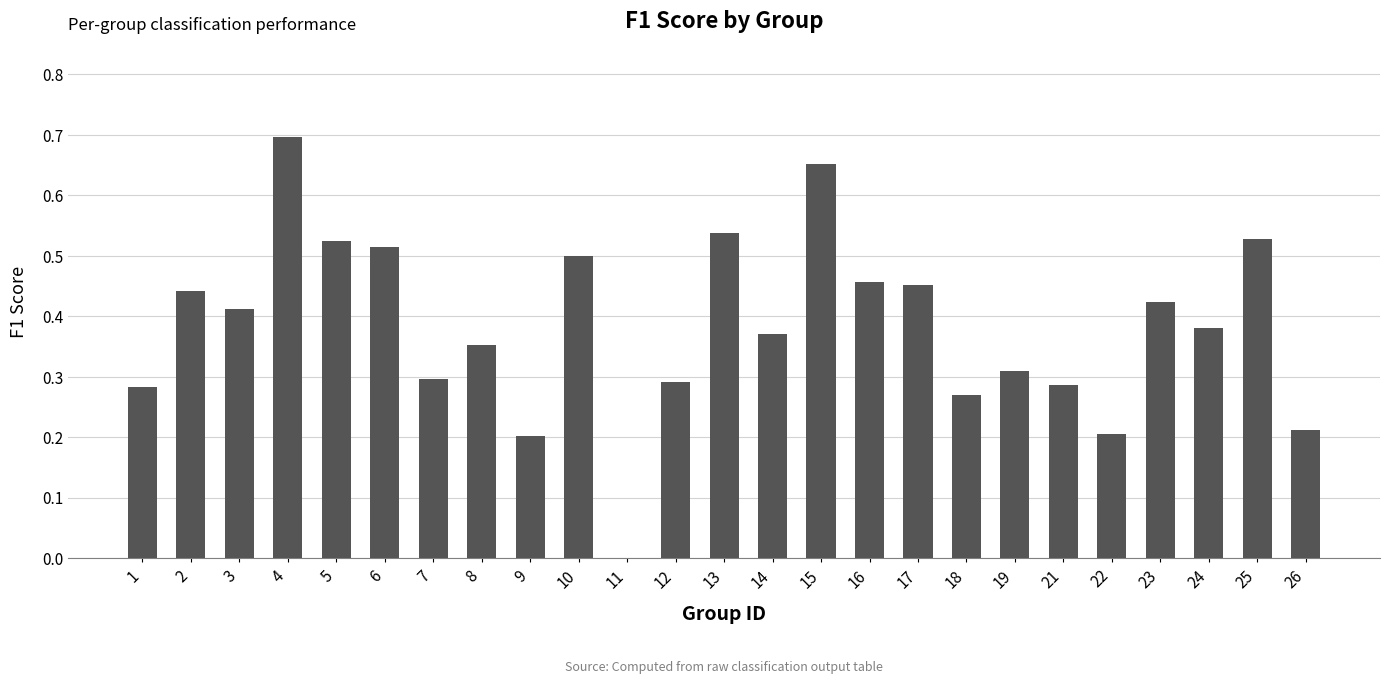

What is the sum of the values at 3 and 24?

0.8